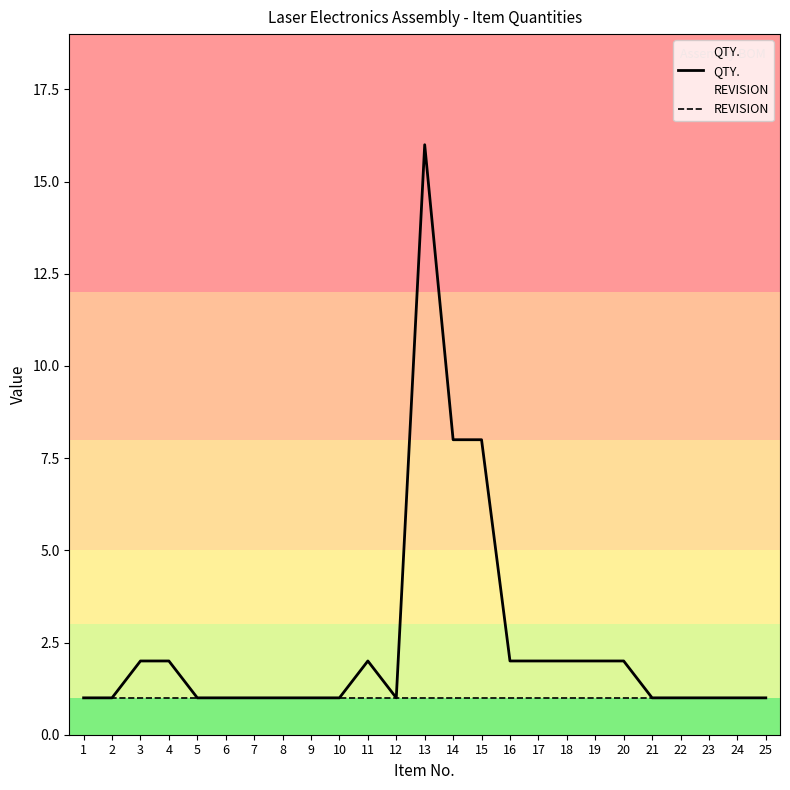

What is the difference between the second highest and second lowest values in the QTY. series?

7